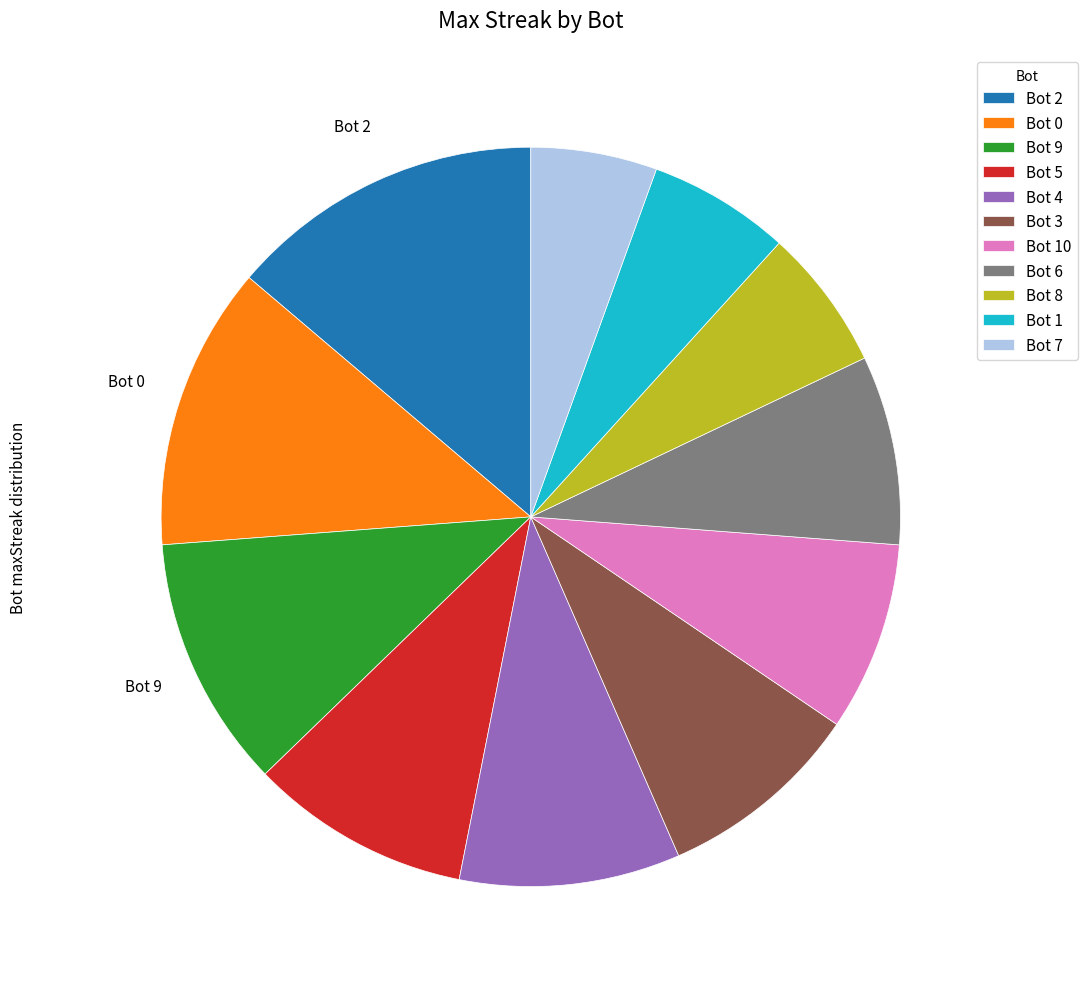

Is there a majority slice in this chart?

No